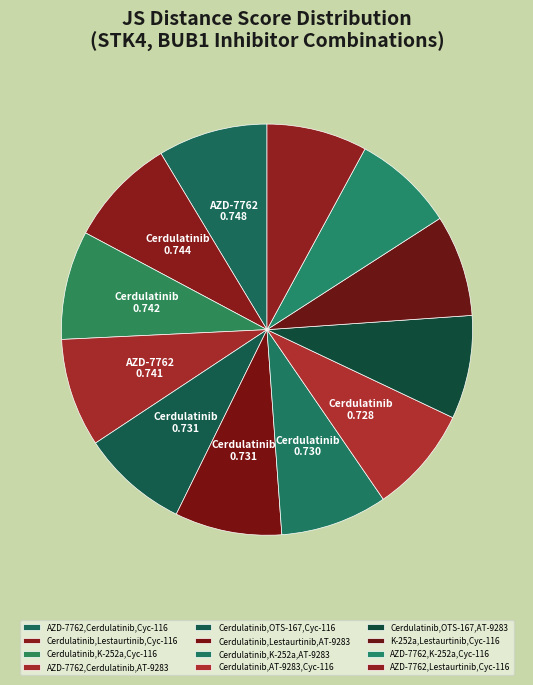

How many slices are in this pie chart?

12